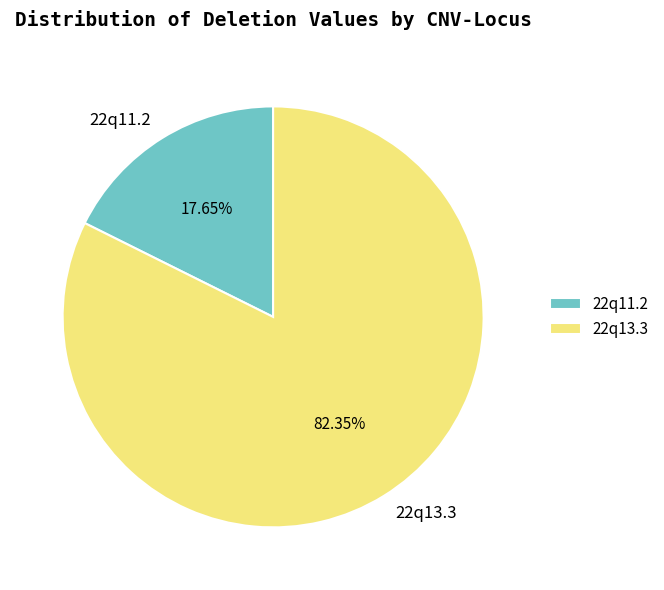

What is the total percentage of 22q13.3 and 22q11.2?

100.0%